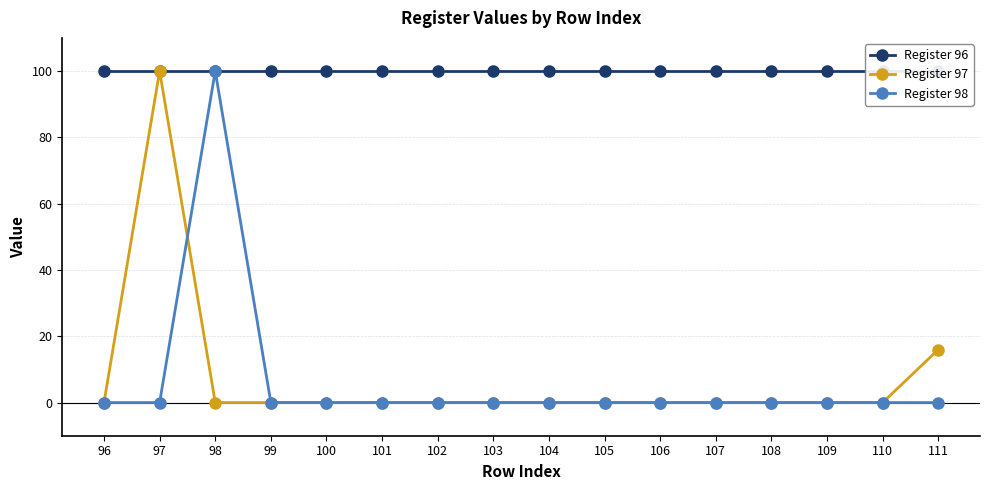

At which label does Register 96 reach its peak?

96